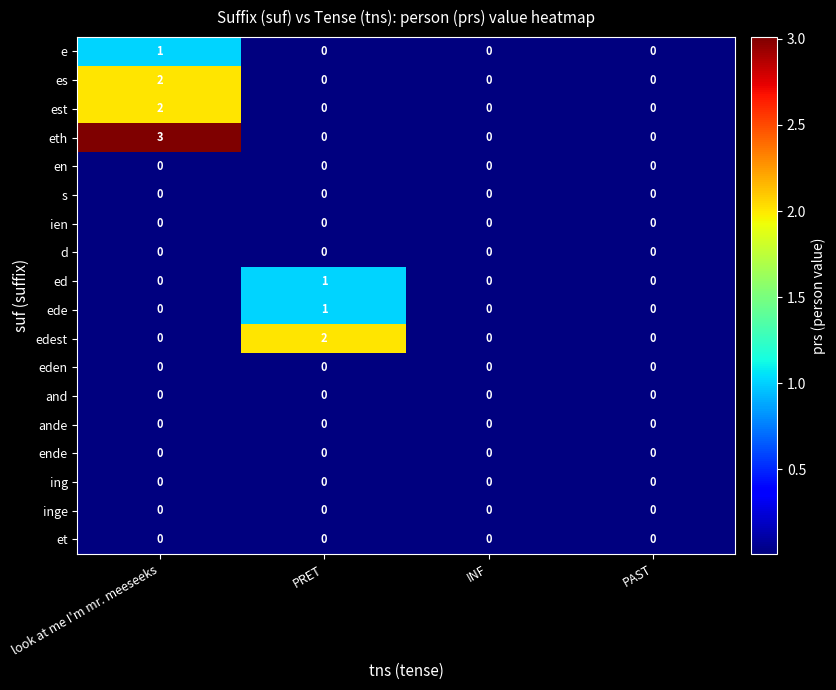

True or false: e has a value of -1 at PRET.

False